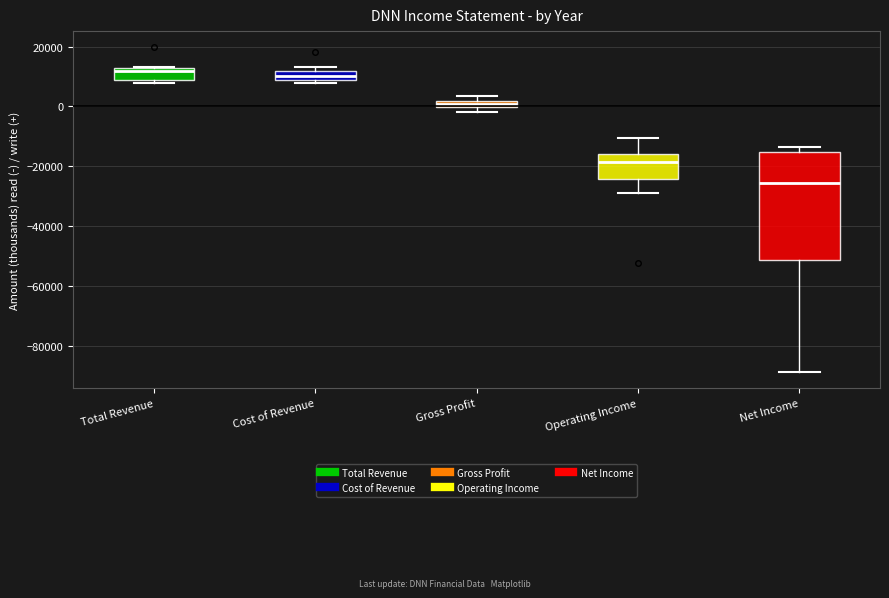

Comparing the boxes themselves (not the whiskers), which one is the tallest?

Net Income